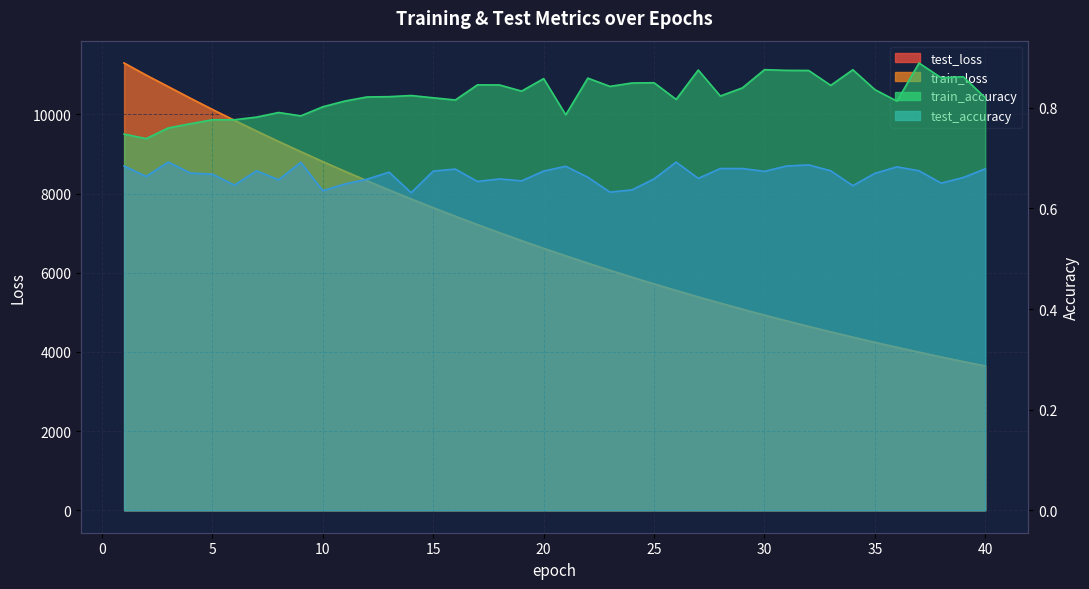

Is it true that test_loss equals 3422.5 at 27?

False